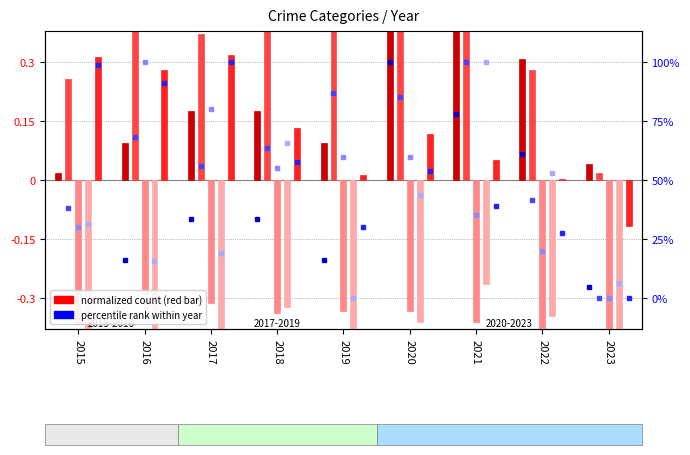

What is the total value across all series at 2022?

-0.1